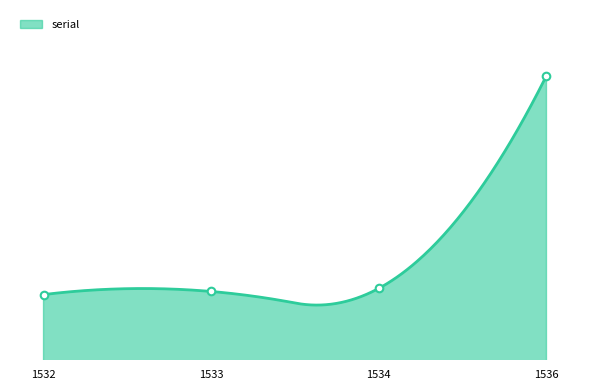

What is the ratio of the value at 1533 to the value at 1534?

1.0